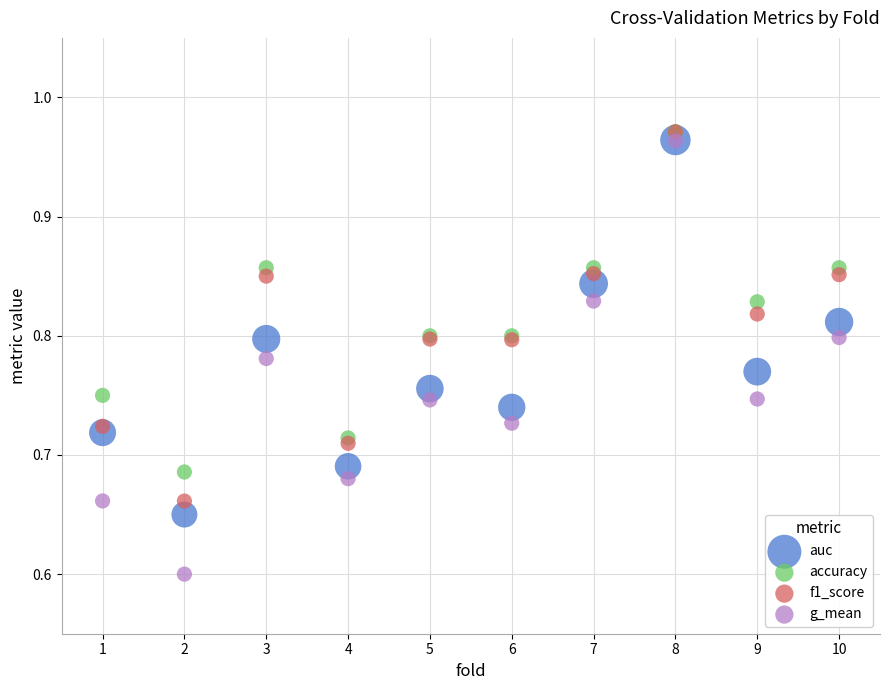

What are all the series names shown in the legend?

auc, accuracy, f1_score, g_mean